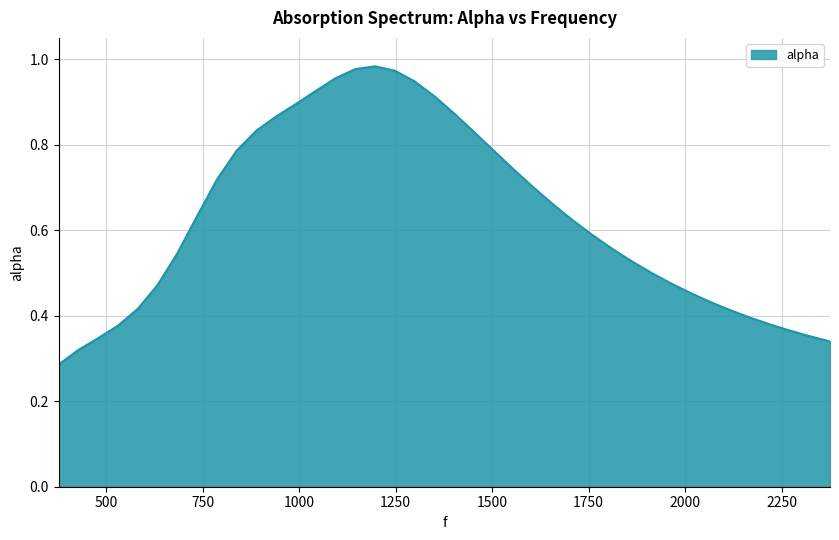

Does the chart display data point markers on the line(s)?

No